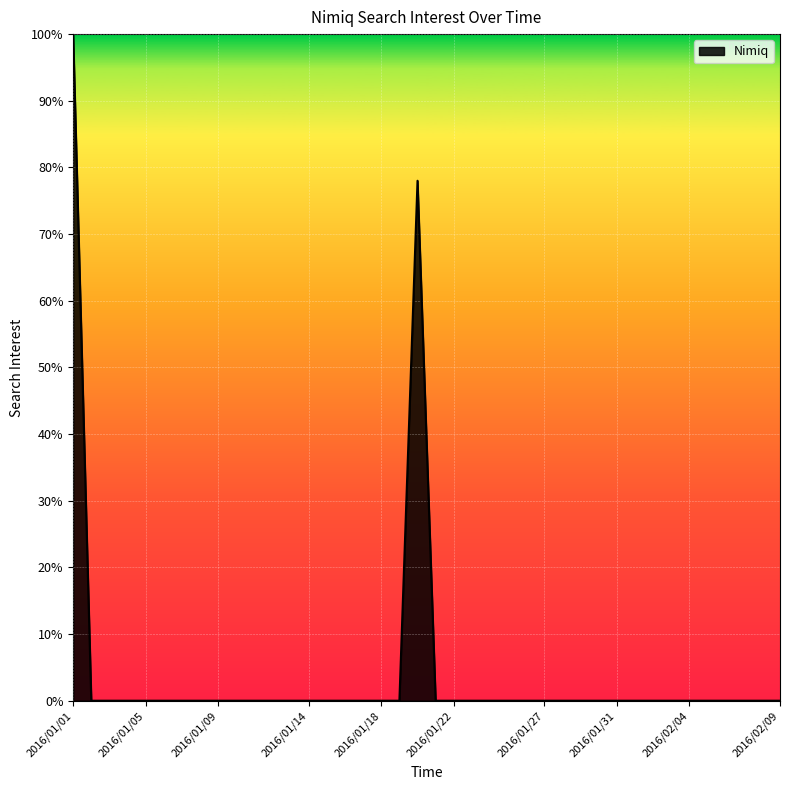

What is the greatest value displayed?

100